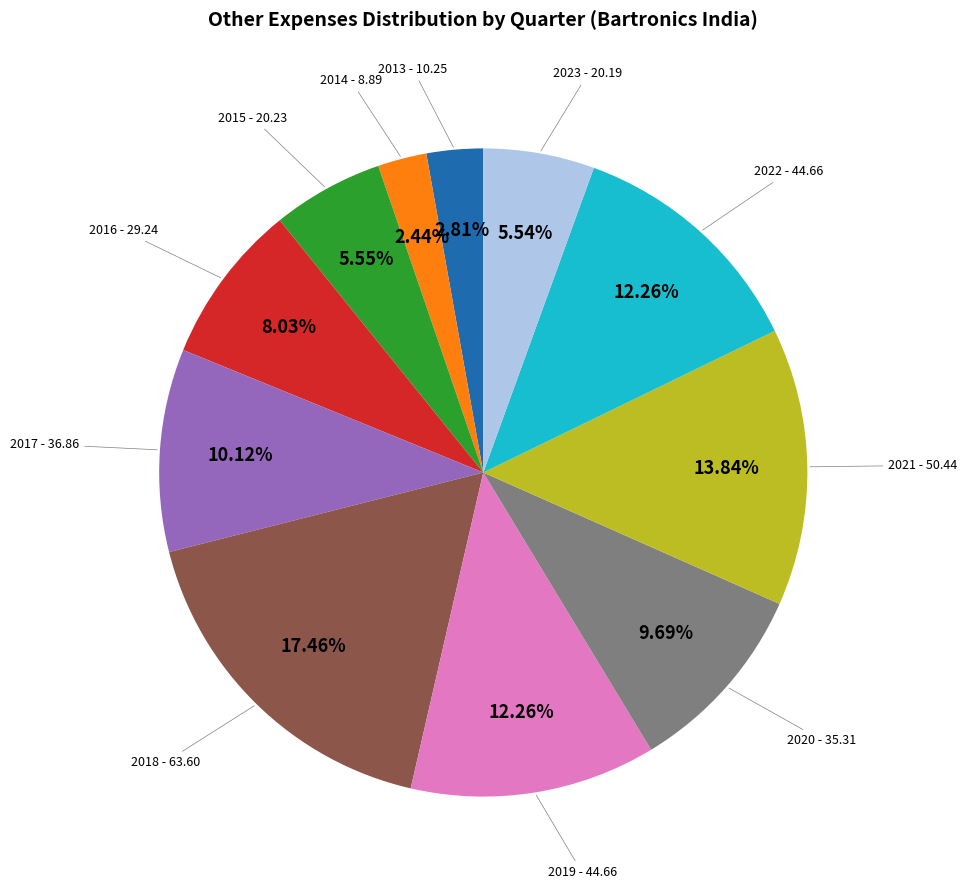

Is 2014 - 8.89 the majority of the pie?

No